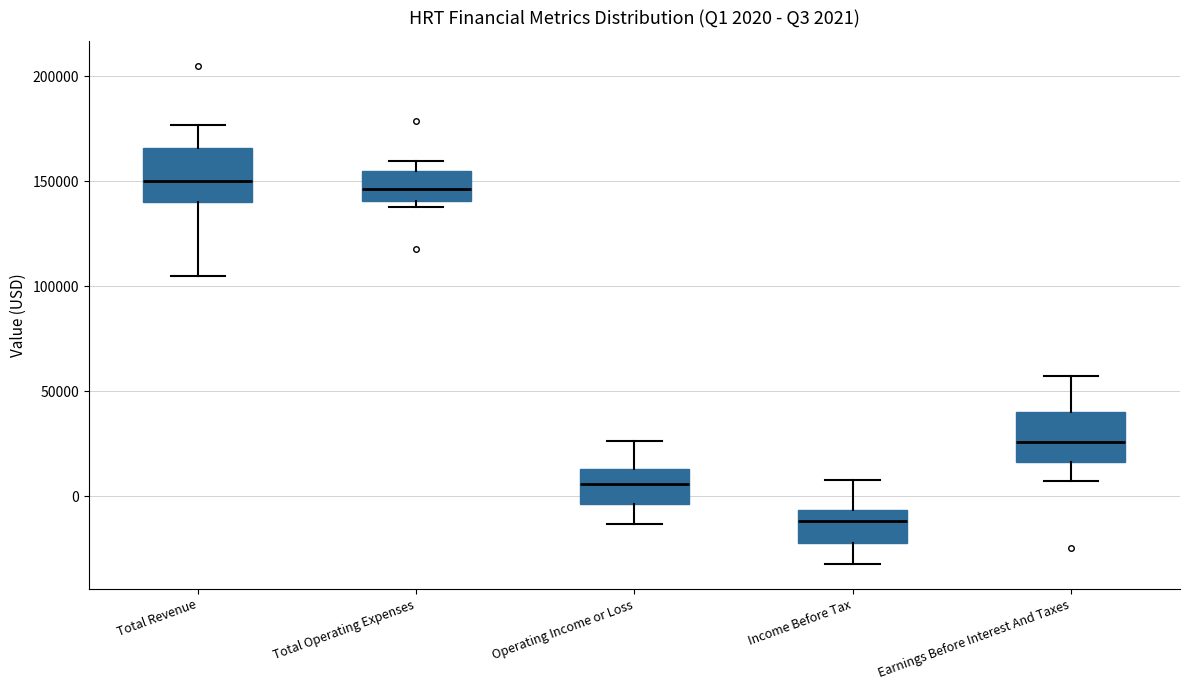

Which box's median line is the lowest?

Income Before Tax